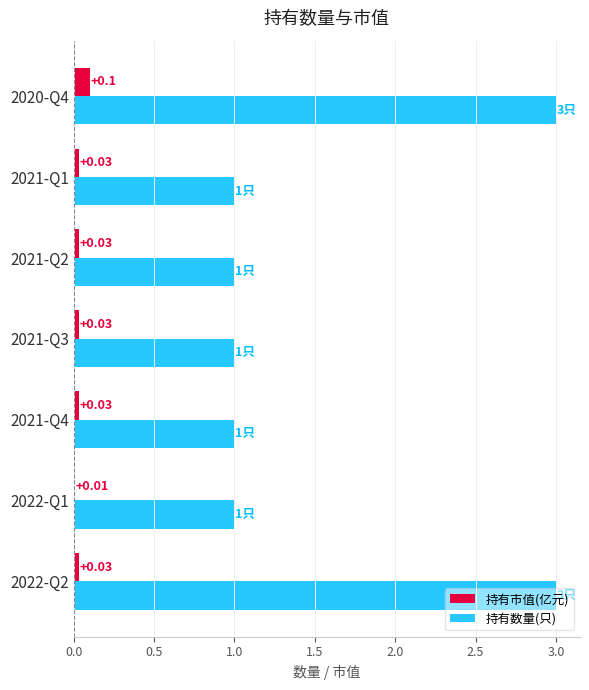

What is the difference between the highest and lowest values at 2021-Q4?

1.0